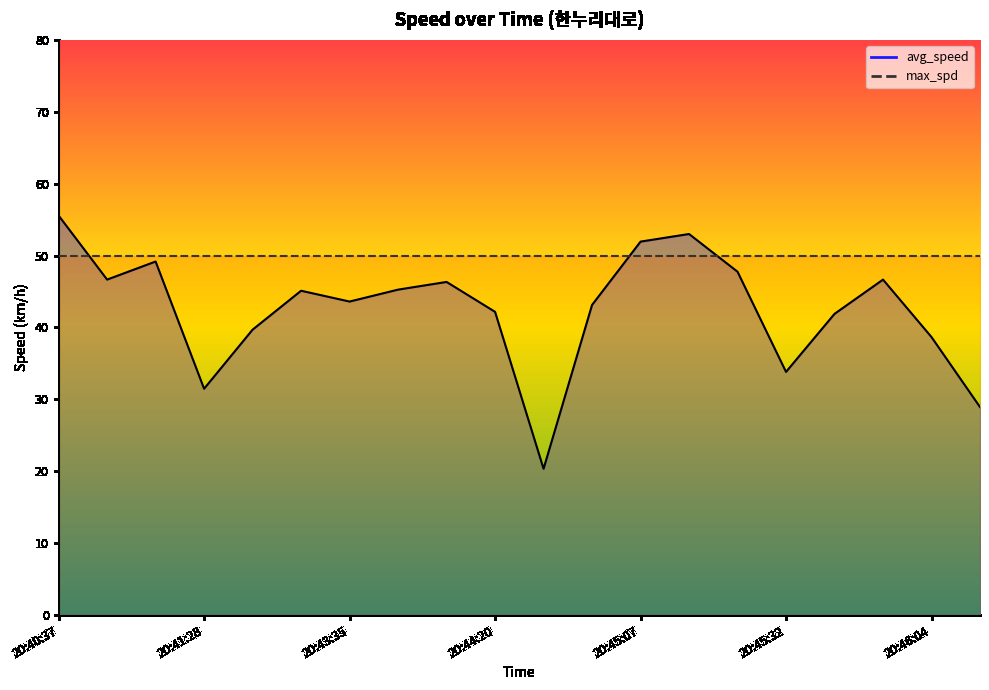

List the labels in order of value, smallest first.

20:44:28, 20:46:10, 20:41:28, 20:45:32, 20:46:04, 20:43:10, 20:45:48, 20:44:20, 20:44:51, 20:43:35, 20:43:27, 20:44:00, 20:44:14, 20:45:59, 20:40:45, 20:45:26, 20:41:13, 20:45:07, 20:45:17, 20:40:37